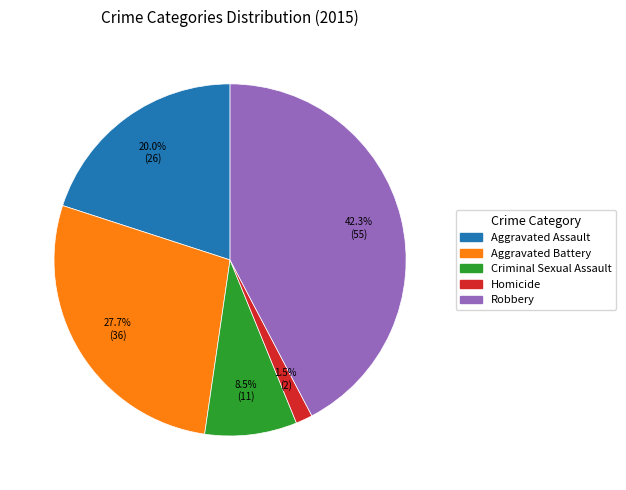

To the nearest percent, what percentage of the pie is Aggravated Assault?

20%